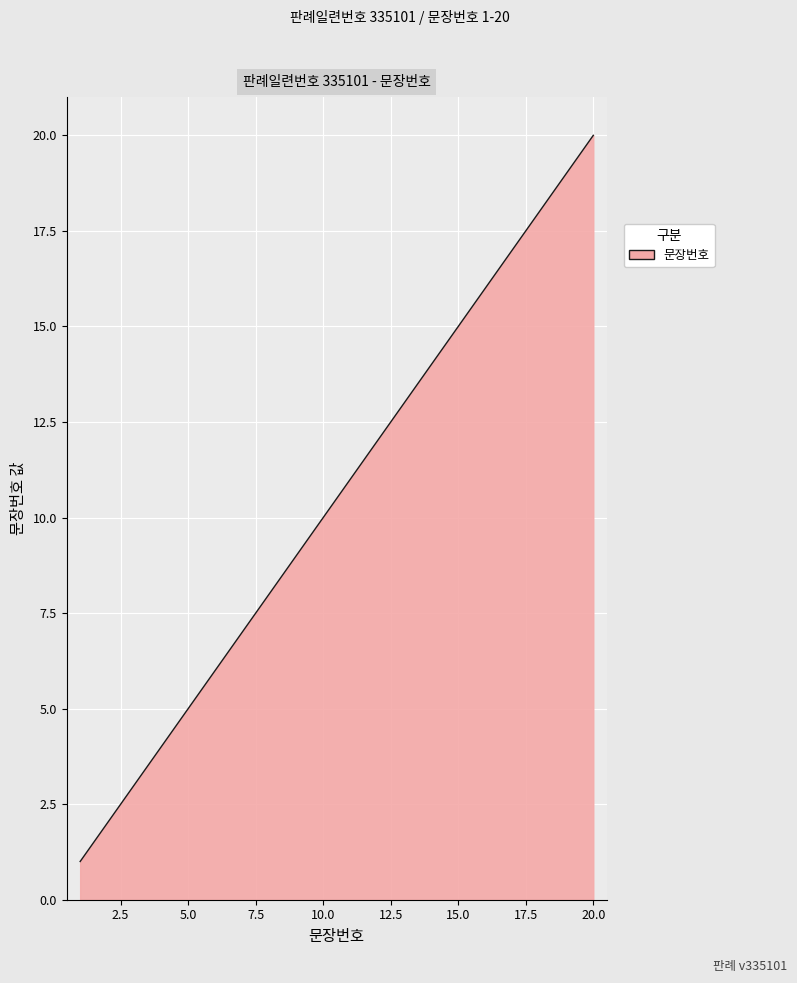

True or false: there are more than 2 points higher than both neighbors.

False